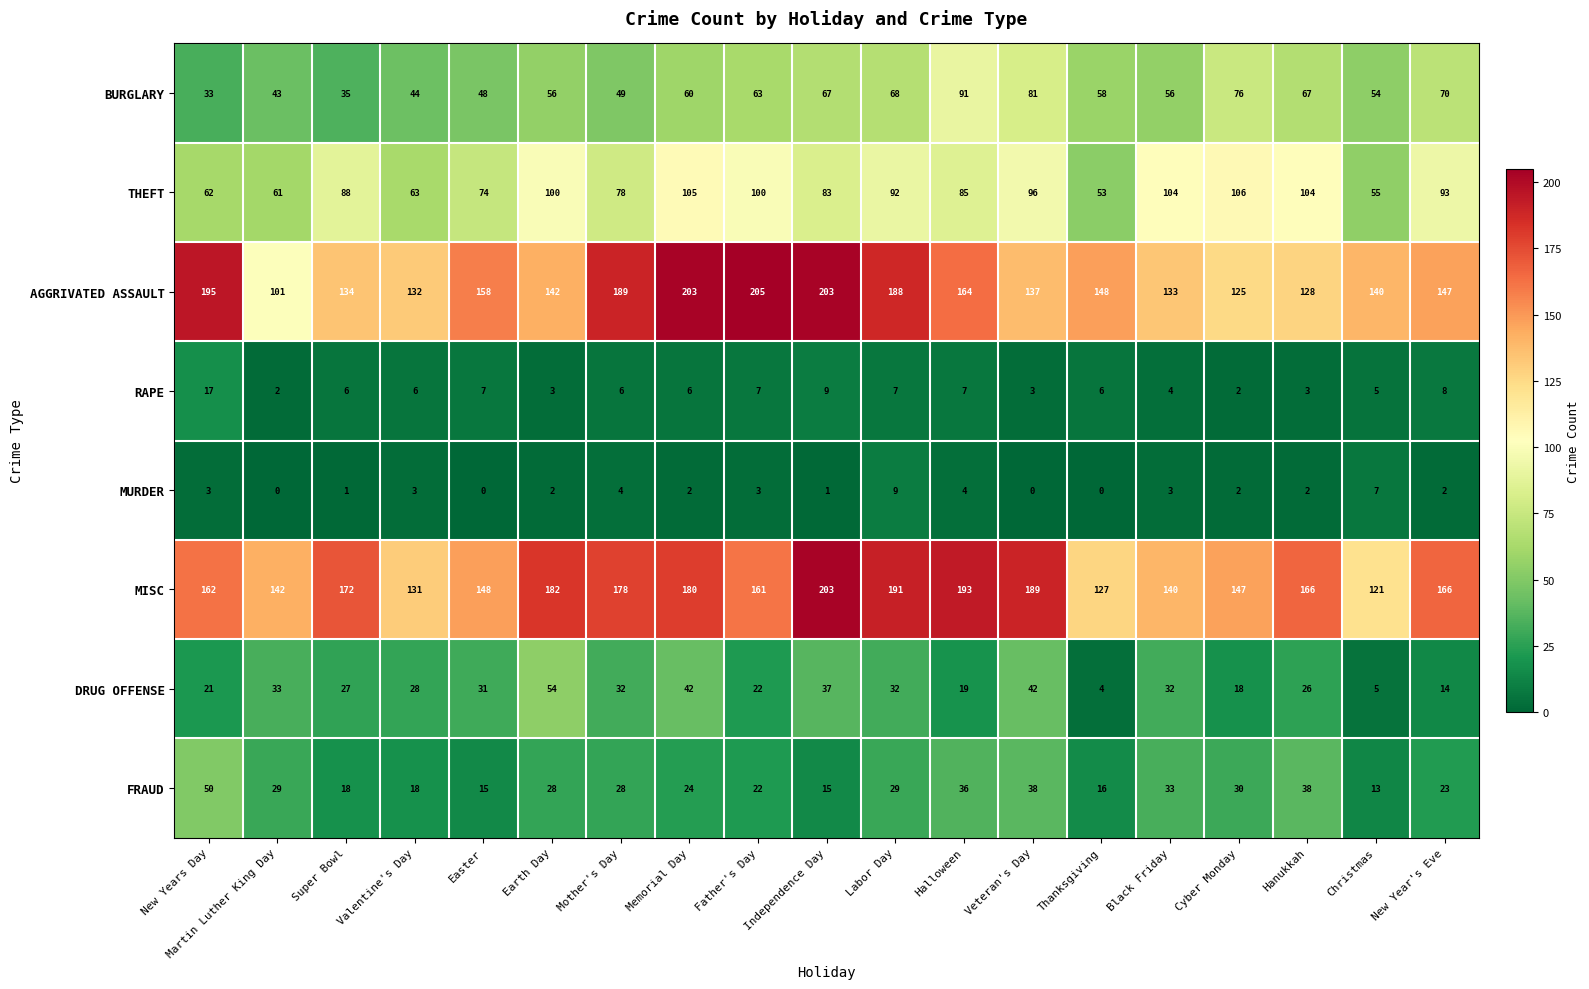

At which category does the chart reach its peak across all series?

Father's Day